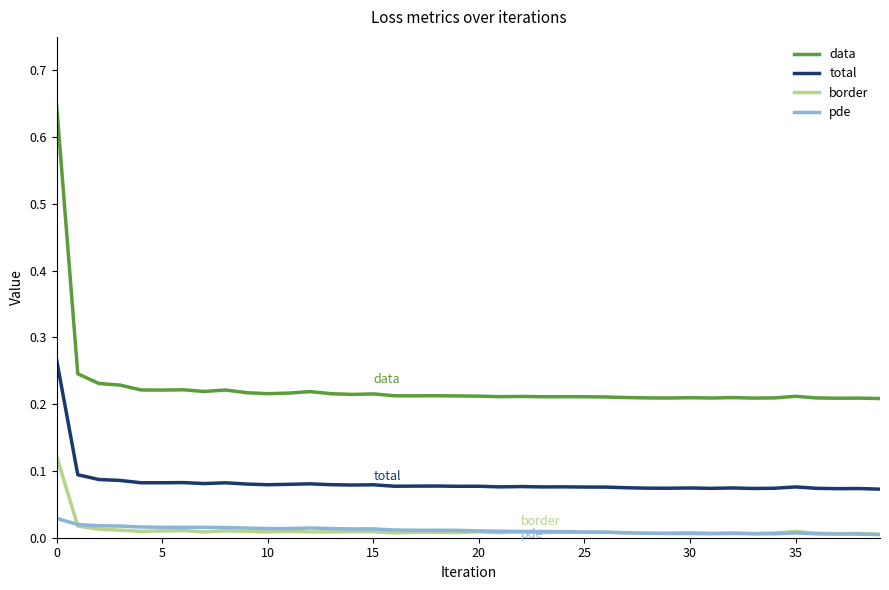

Does the chart have visible grid lines?

No